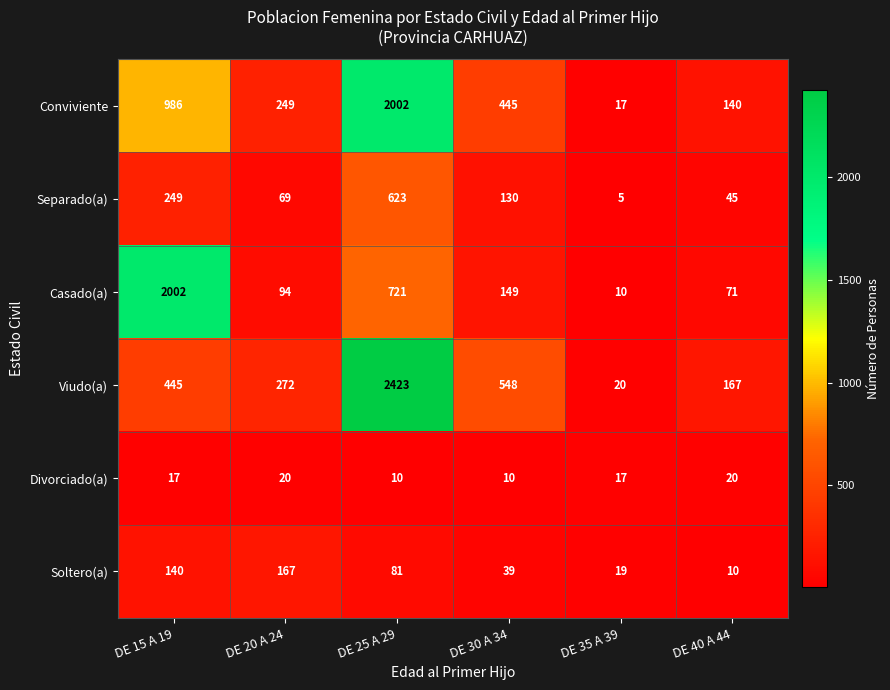

The Soltero(a) series shows 20 at DE 25 A 29. True or false?

False